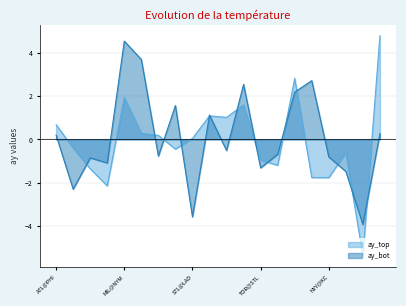

What is the value of the ay_bot point at the 5th from the left?

4.5